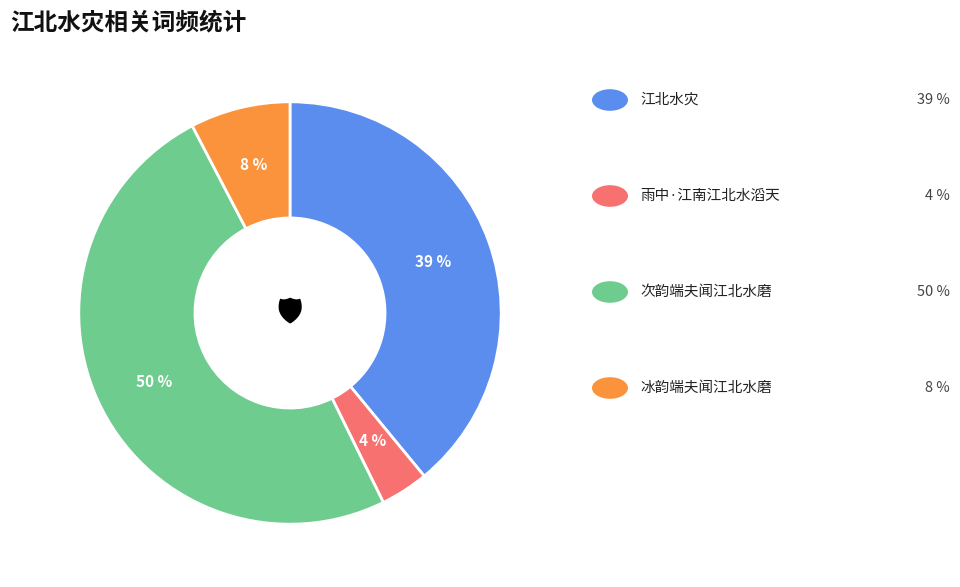

To the nearest percent, what is the difference between the largest and smallest slice percentages?

46%